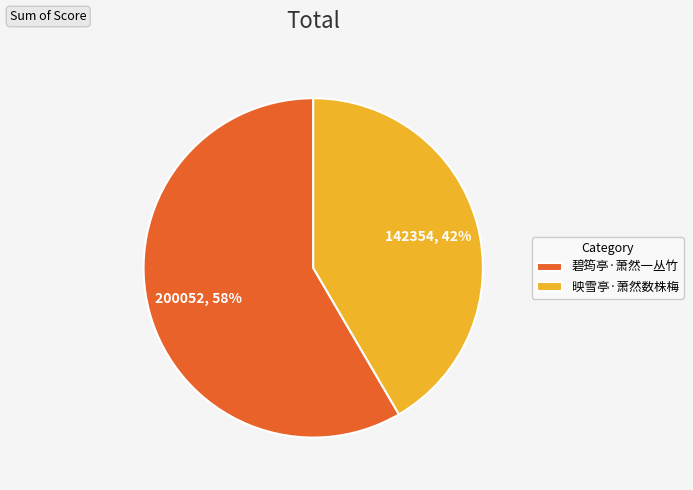

To the nearest percent, what percentage of the pie is 碧筠亭·萧然一丛竹?

58%